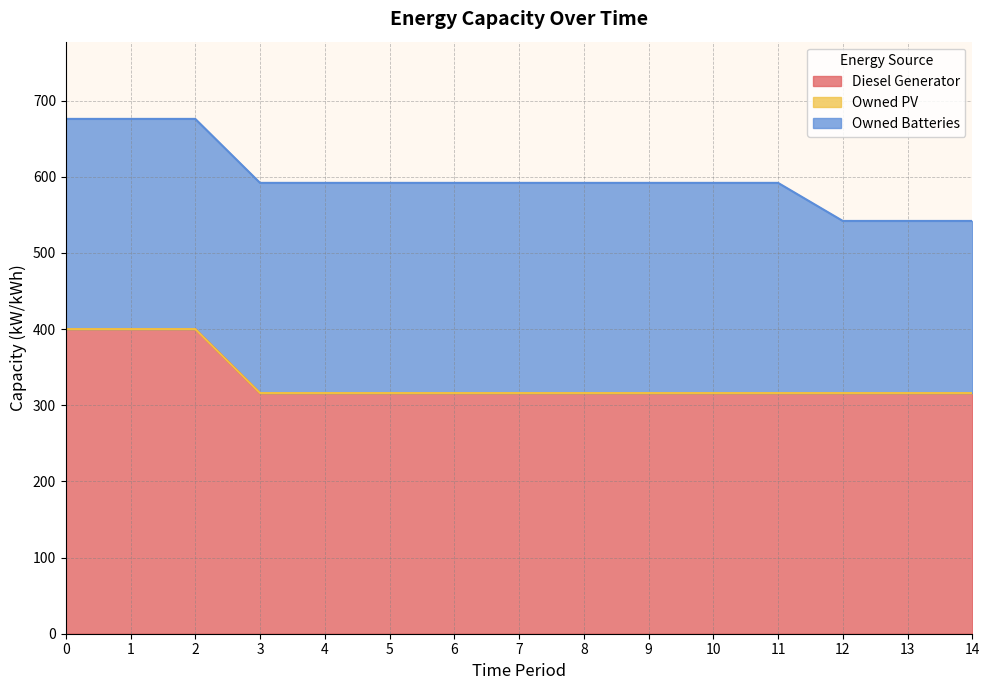

The value of Diesel Generator at 12 is 486. True or false?

False